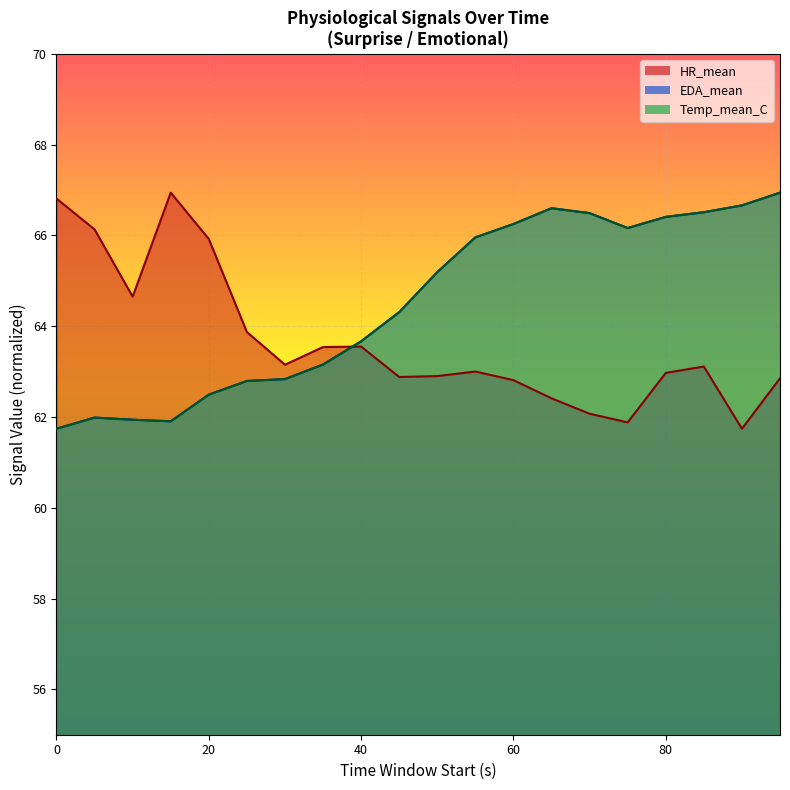

What is the average value of the Temp_mean_C series?

64.5